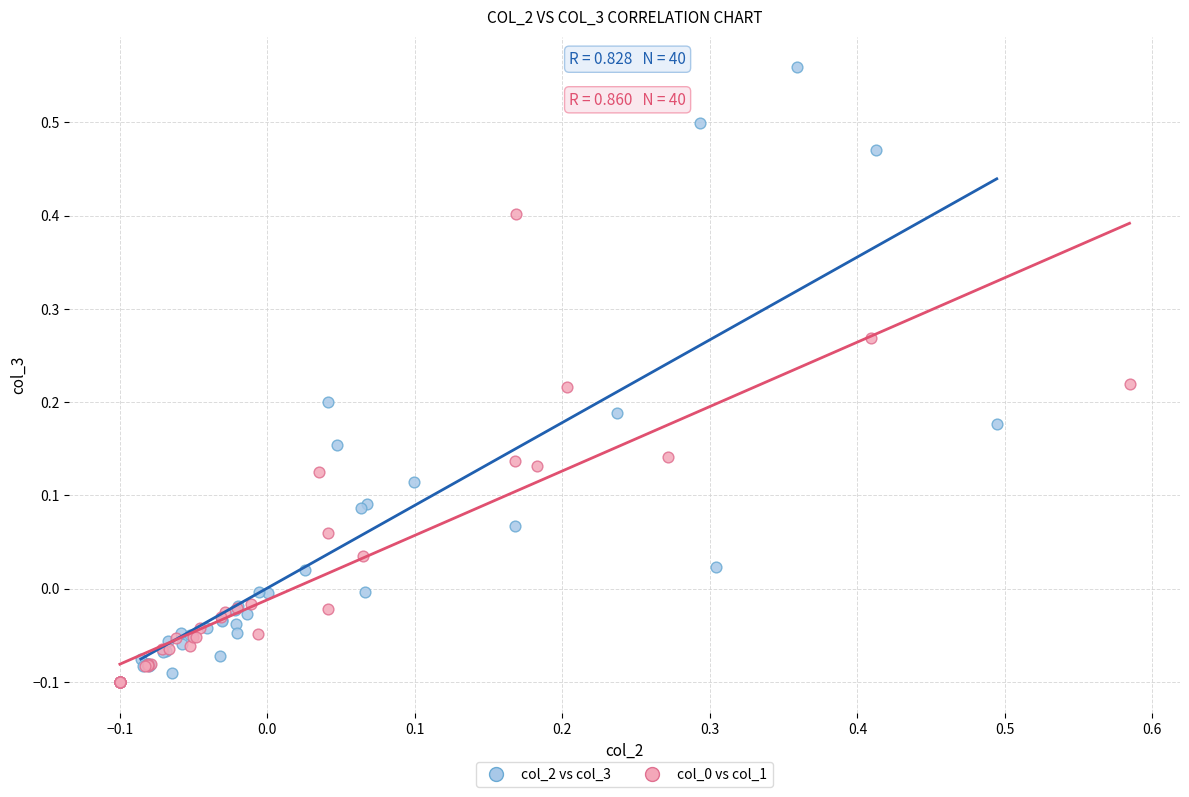

Which series has the widest spread of Y values?

col_2 vs col_3